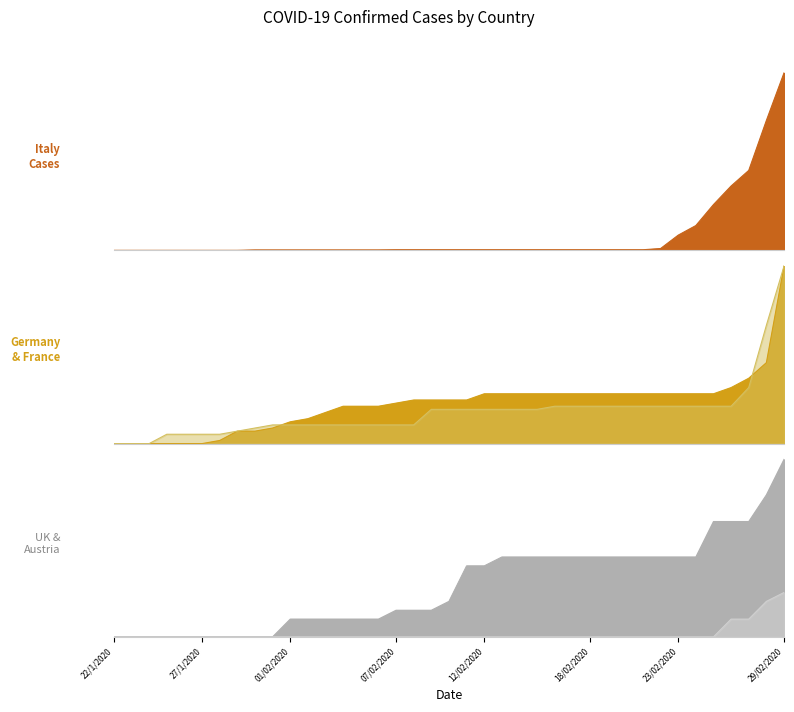

List the labels in order of Germany (confirmed cases) value, largest first.

29/02/2020, 28/02/2020, 27/02/2020, 26/02/2020, 12/02/2020, 13/02/2020, 14/02/2020, 15/02/2020, 16/02/2020, 17/02/2020, 18/02/2020, 19/02/2020, 20/02/2020, 21/02/2020, 22/02/2020, 23/02/2020, 24/02/2020, 25/02/2020, 08/02/2020, 09/02/2020, 10/02/2020, 11/02/2020, 07/02/2020, 04/02/2020, 05/02/2020, 06/02/2020, 03/02/2020, 02/02/2020, 01/02/2020, 31/1/2020, 29/1/2020, 30/1/2020, 28/1/2020, 22/1/2020, 23/1/2020, 24/1/2020, 25/1/2020, 26/1/2020, 27/1/2020